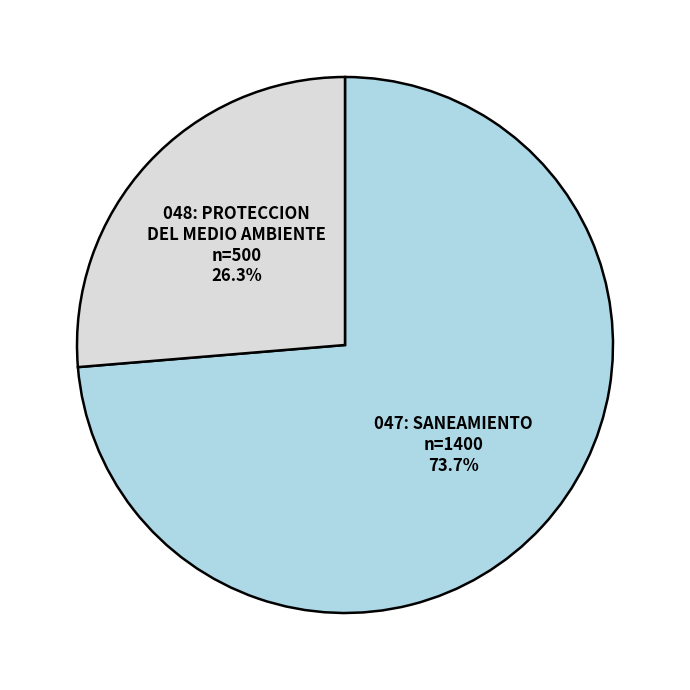

Which category has the biggest portion of the pie?

047: SANEAMIENTO